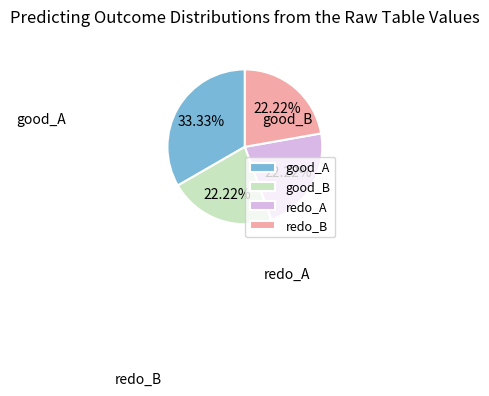

The good_A slice represents 33% of the pie. True or false?

True